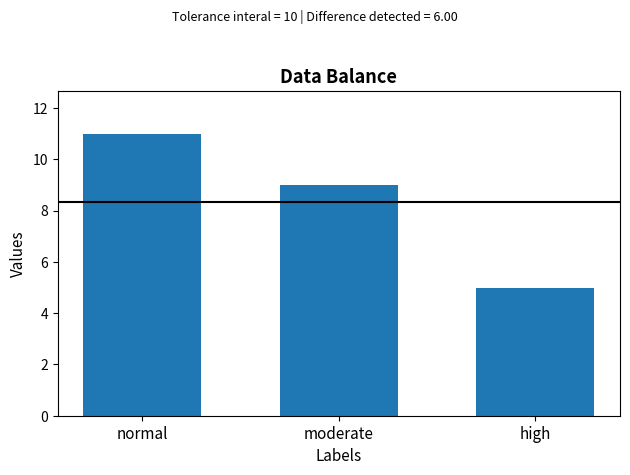

What is the label of the 1st bar from the right?

high